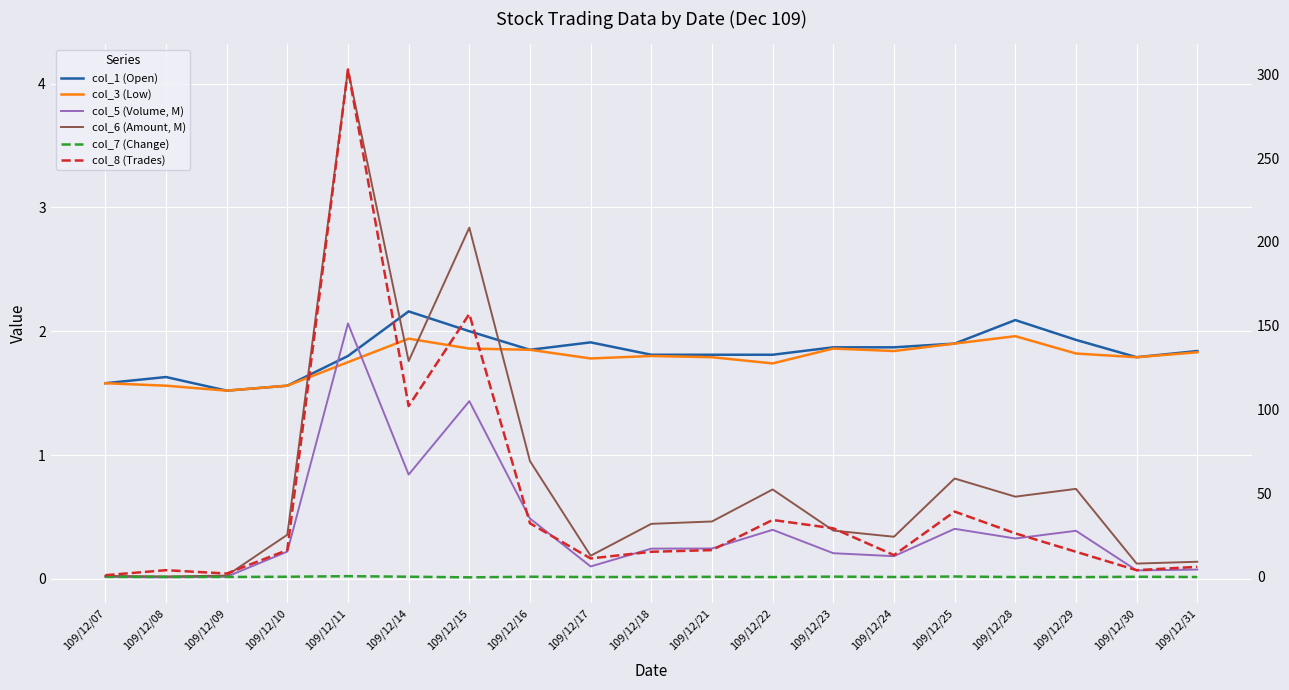

How many categories are shown in the chart?

19